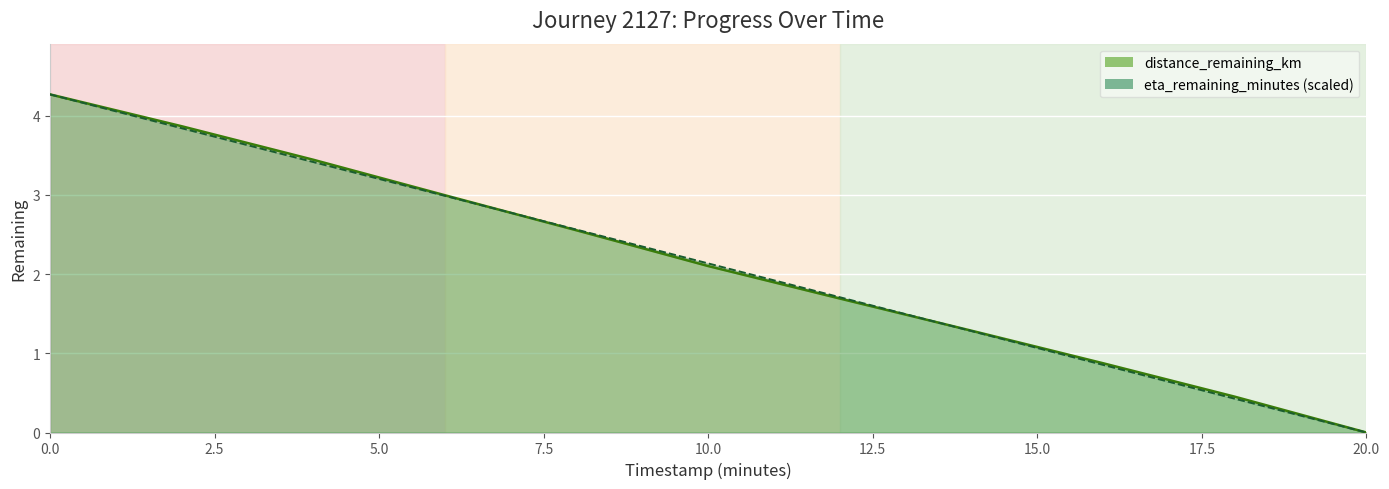

True or false: distance_remaining_km has more than 1 interior local peaks.

False